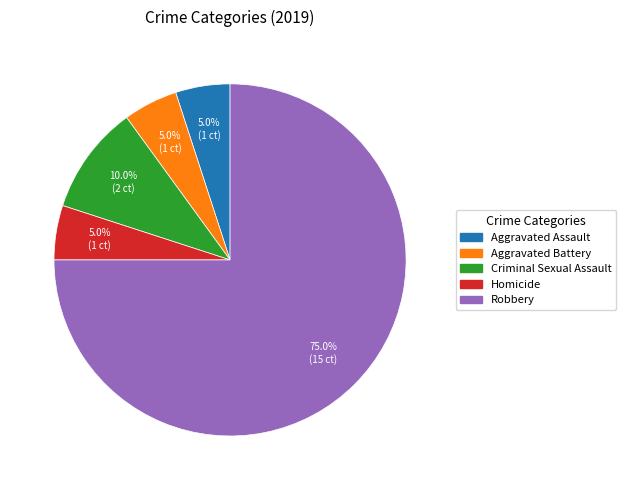

Count the number of slices in the pie.

5